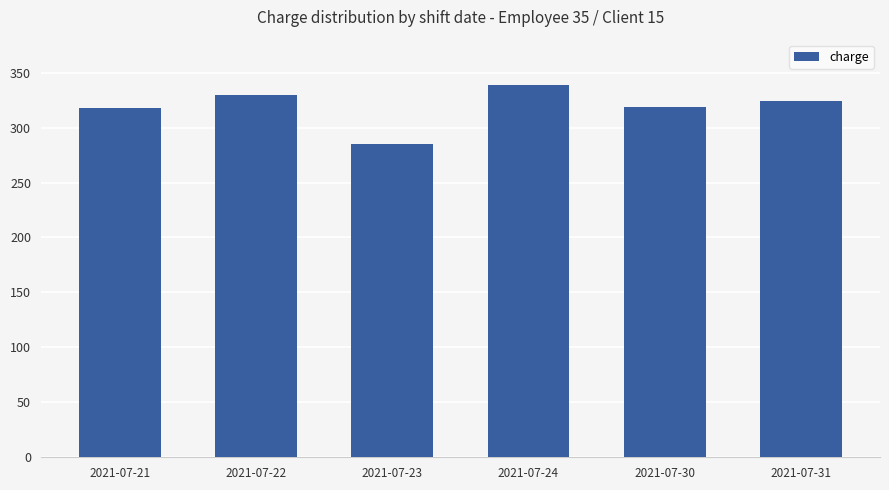

Where does the data first go above 324?

2021-07-22